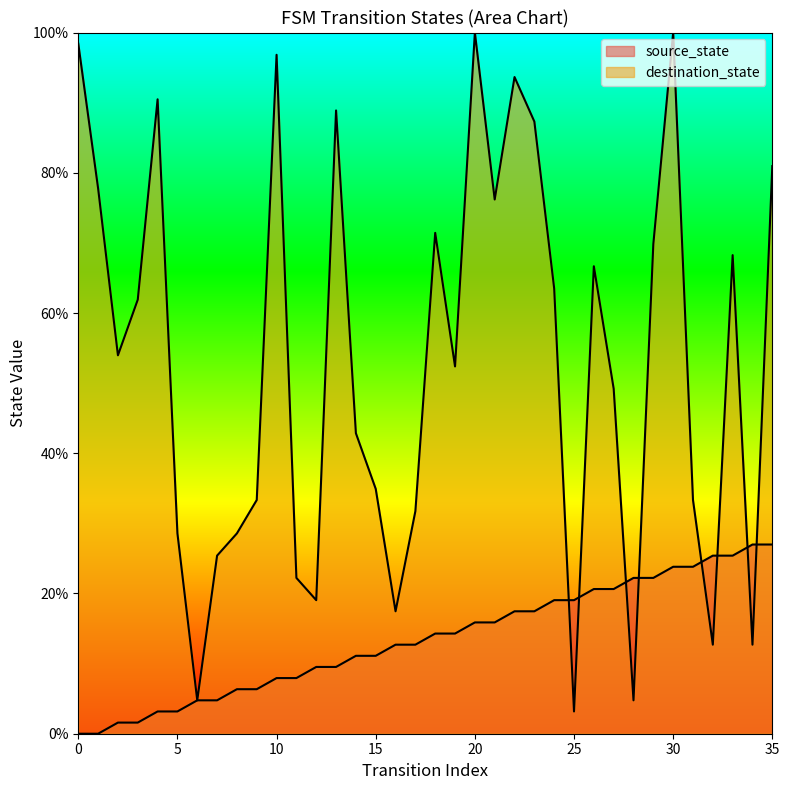

What is the approximate value of source_state at 29?

22.2